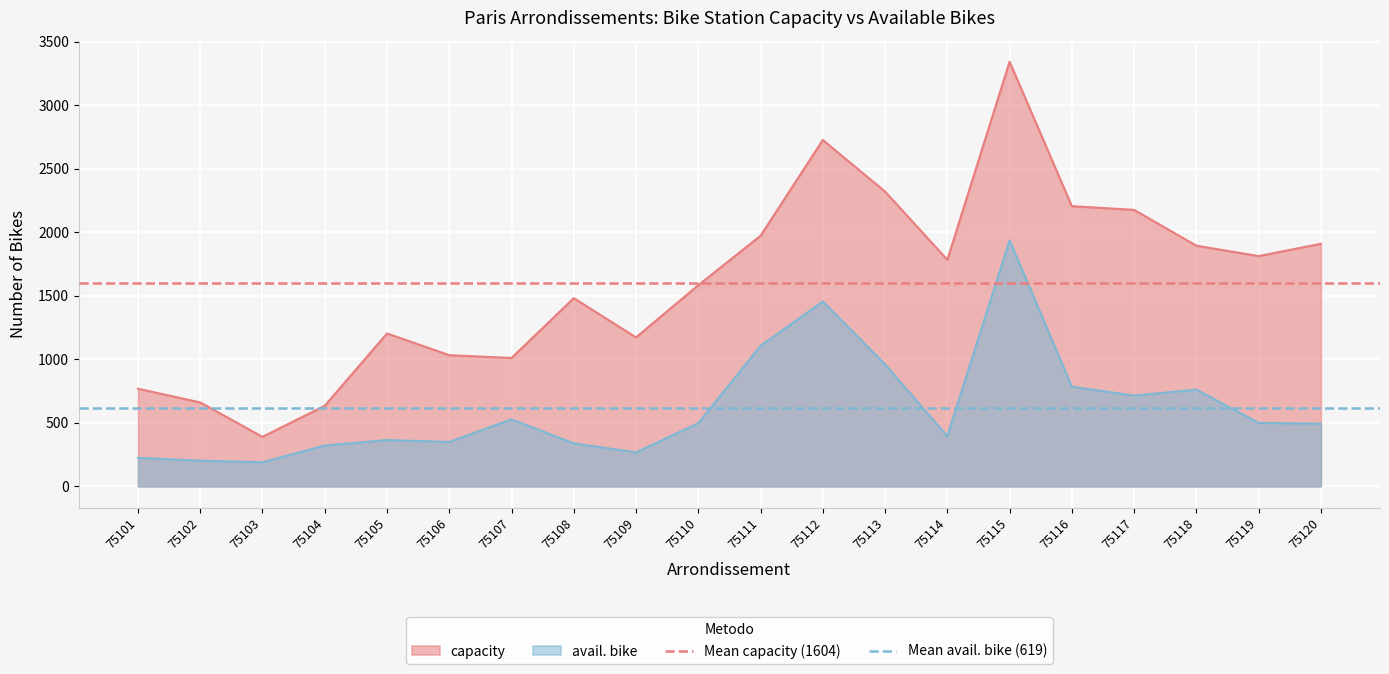

True or false: Mean avail. bike (619) has a value of 619.0 at 75101.

True